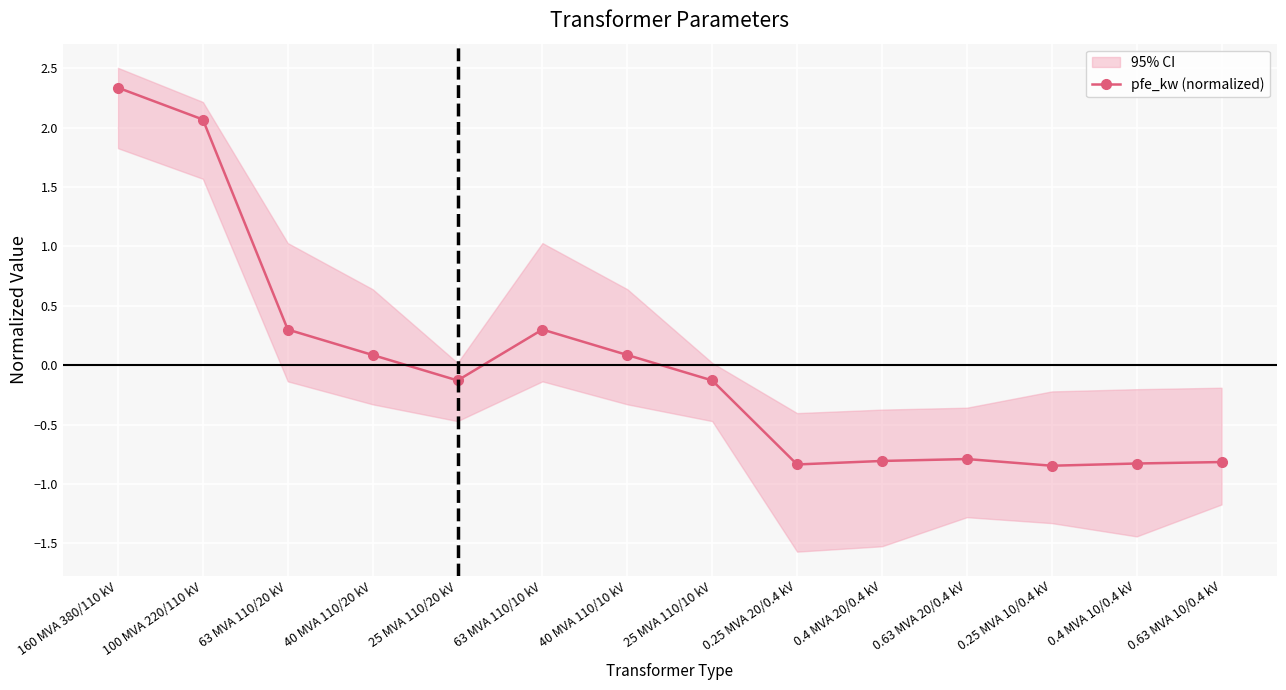

What is the label of the 4th point from the left?

40 MVA 110/20 kV